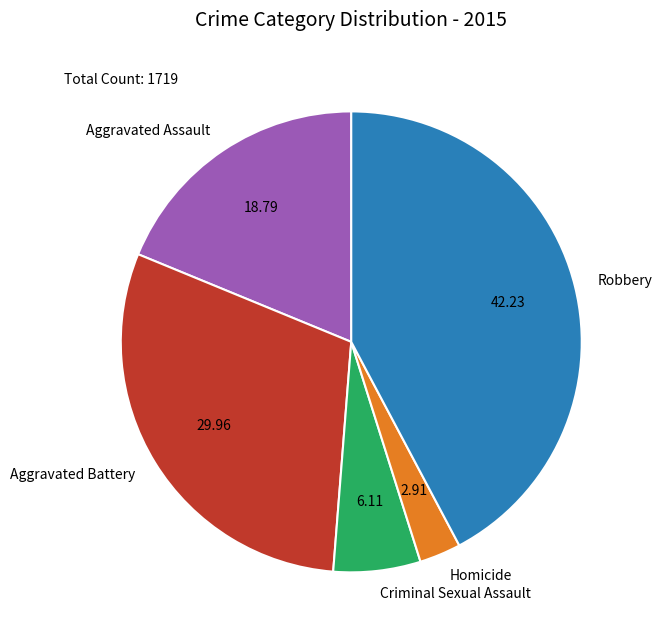

Count the number of slices in the pie.

5